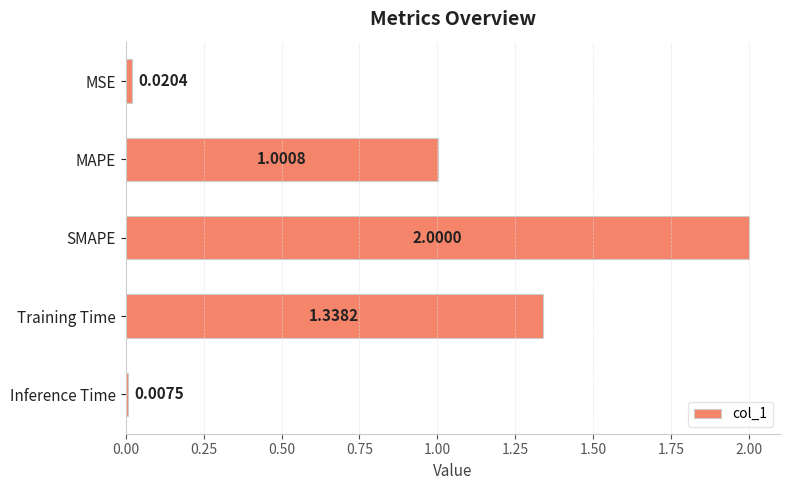

What is the difference between the maximum and minimum values?

2.0